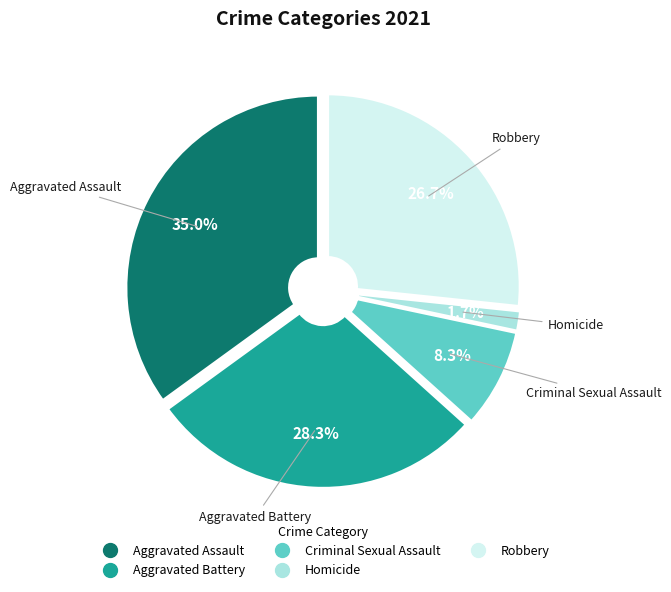

How many slices are in this pie chart?

5